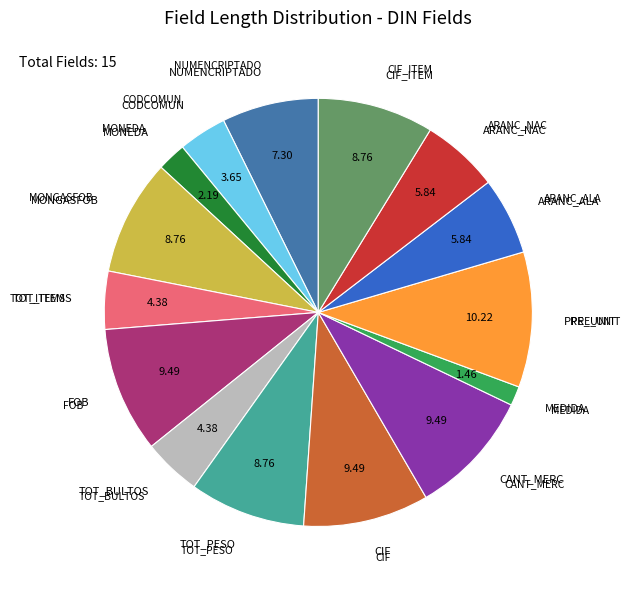

Is there any slice that represents more than half of the pie?

No